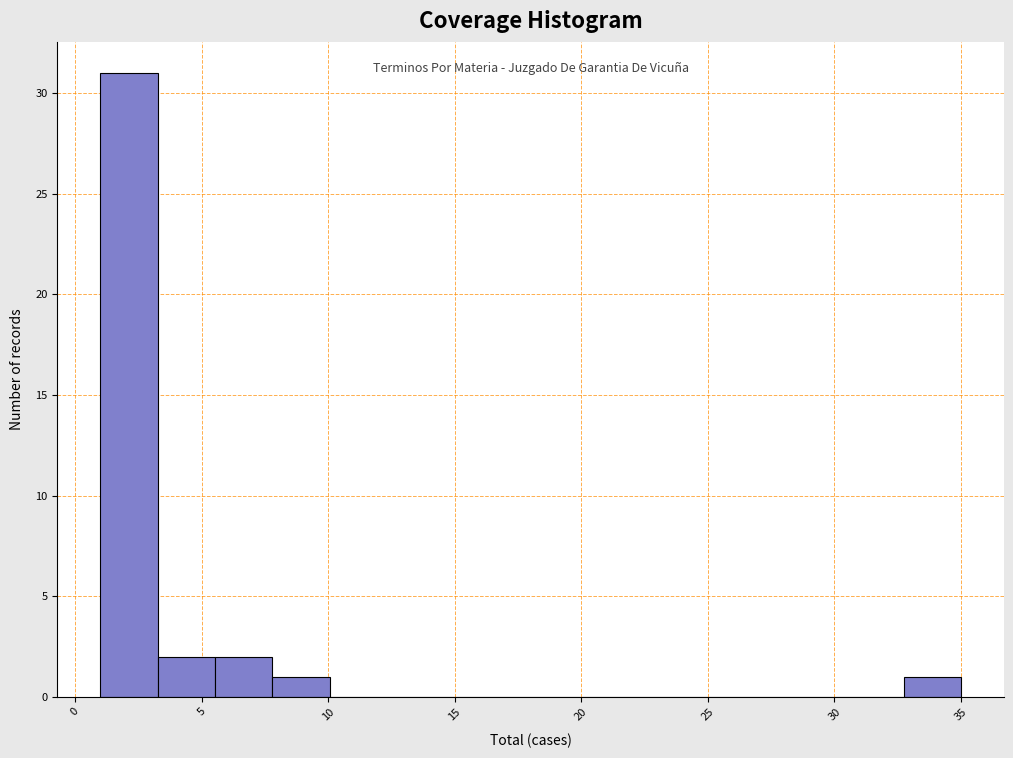

Reading left to right, list every bar in this chart as the range it spans on the x-axis followed by its height. Neither the bar edges nor the heights are printed on the chart, so give them approximately, as read against the axes.

1.0 to 3.5: 31
3.5 to 5.5: 2
5.5 to 8.0: 2
8.0 to 10.0: 1
10.0 to 12.5: 0
12.5 to 14.5: 0
14.5 to 17.0: 0
17.0 to 19.0: 0
19.0 to 21.5: 0
21.5 to 23.5: 0
23.5 to 26.0: 0
26.0 to 28.0: 0
28.0 to 30.5: 0
30.5 to 32.5: 0
32.5 to 35.0: 1